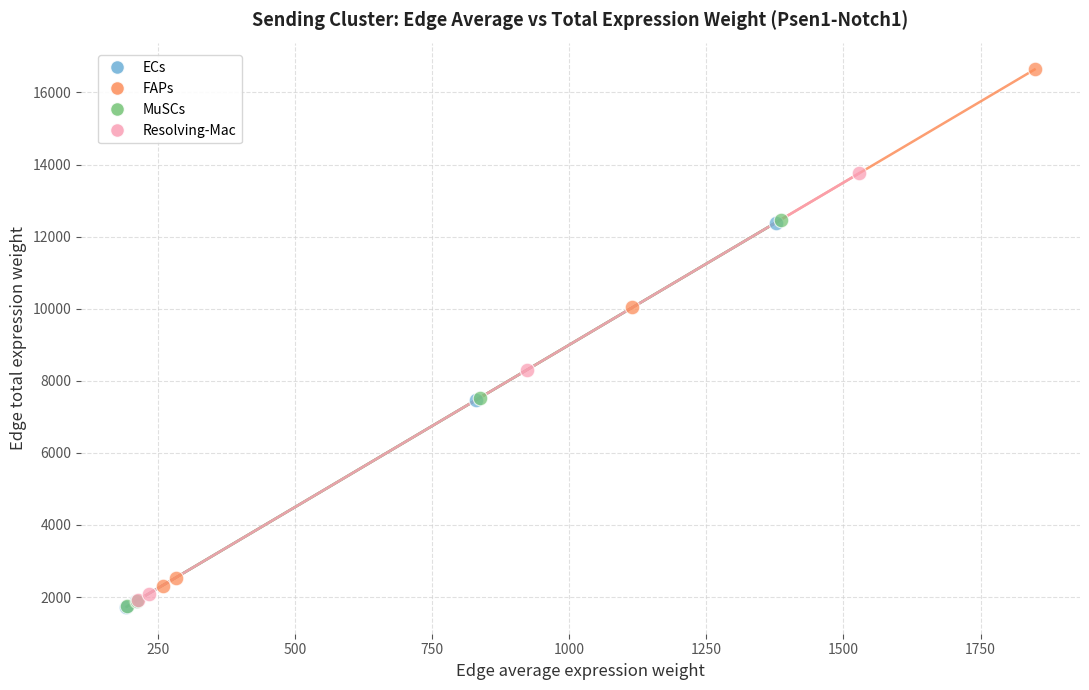

Which series has the largest Y range (max minus min)?

FAPs